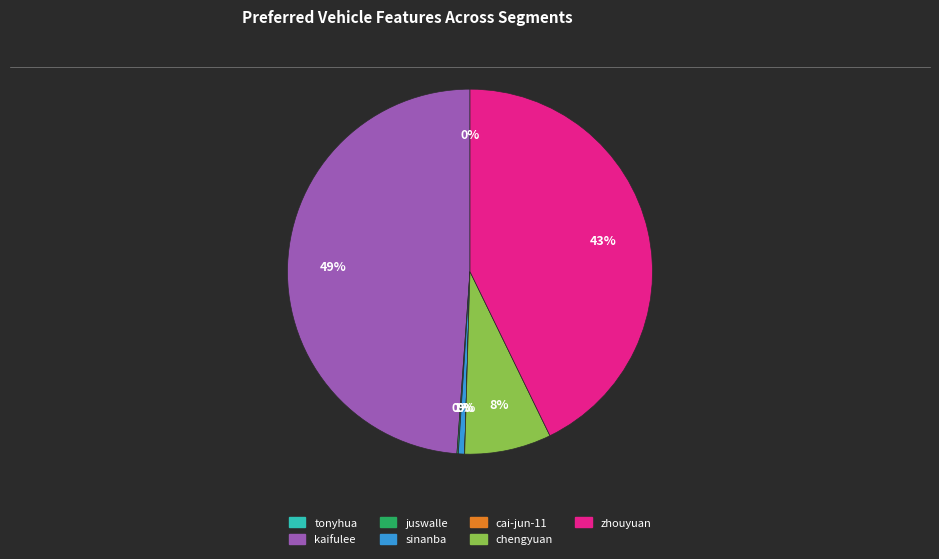

The sinanba slice represents 1% of the pie. True or false?

True